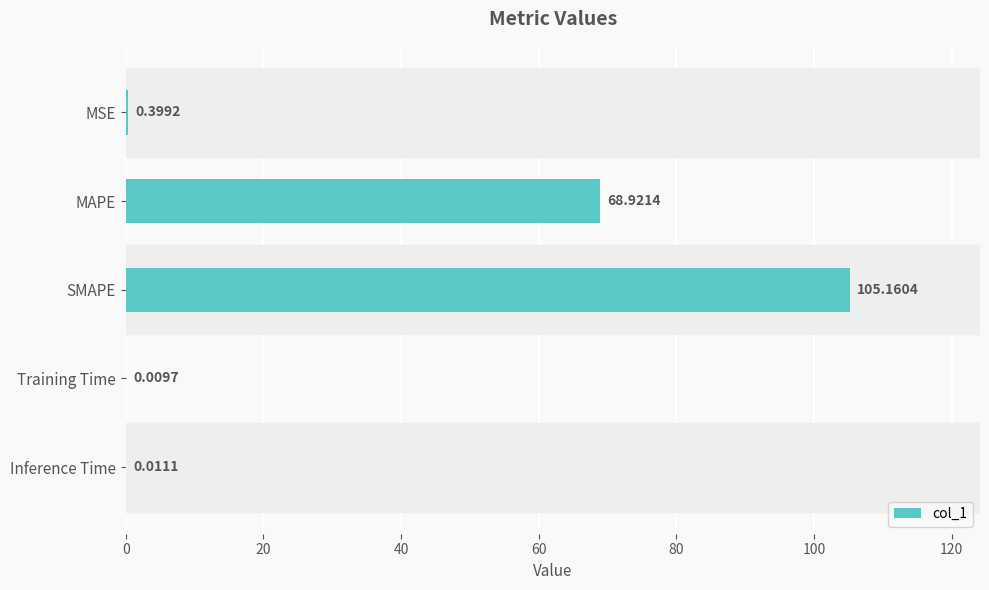

What is the sum of all values?

174.5